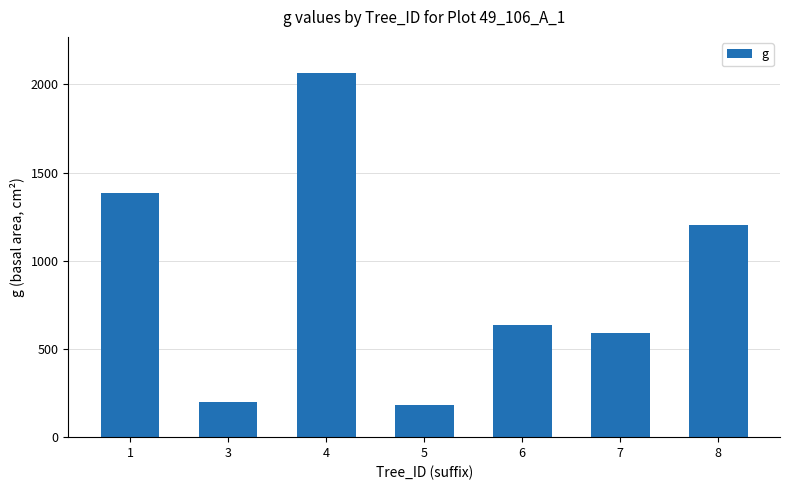

Is it true that the value at 5 is 185.1?

True